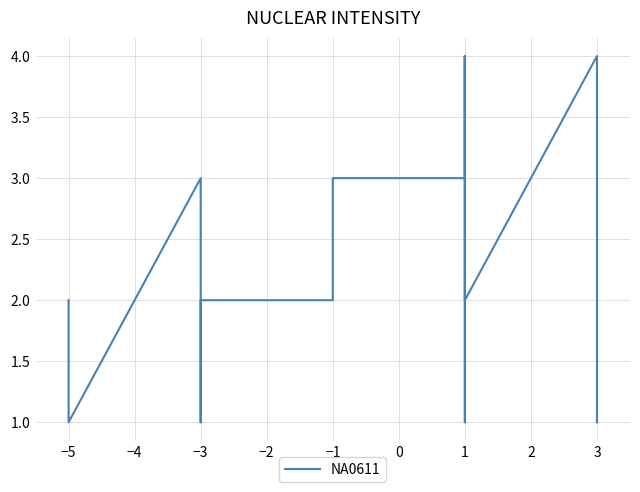

True or false: there are more than 0 points higher than both neighbors.

True